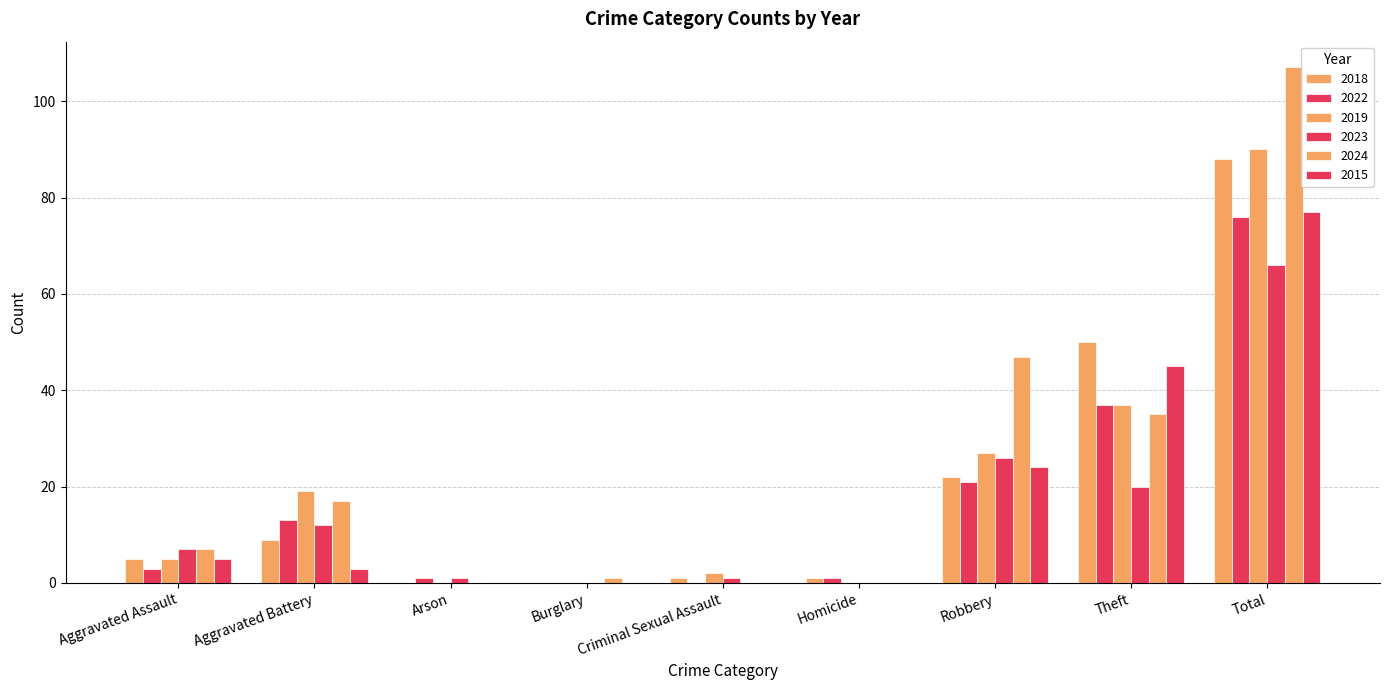

At which label does 2019 reach its minimum?

Arson